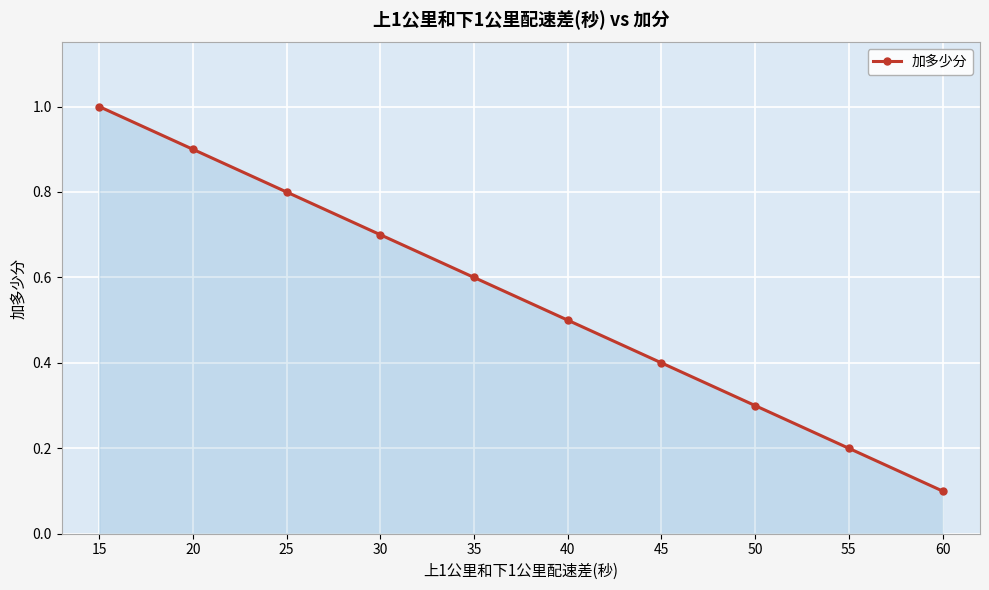

What is the greatest value displayed?

1.0